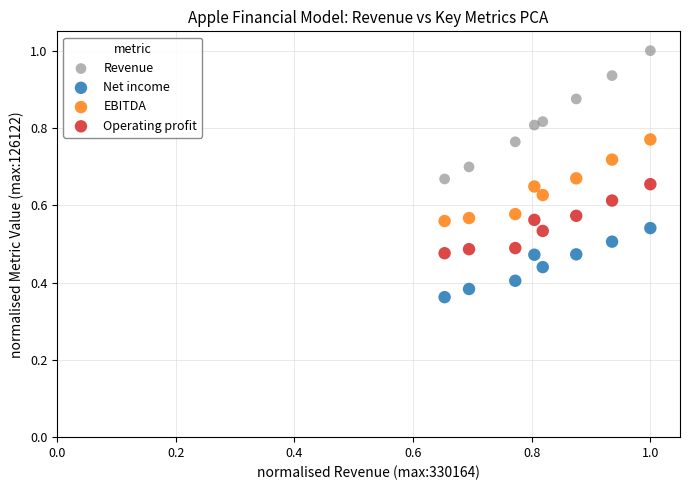

Across all data points, what is the range of X values (max minus min)?

0.3